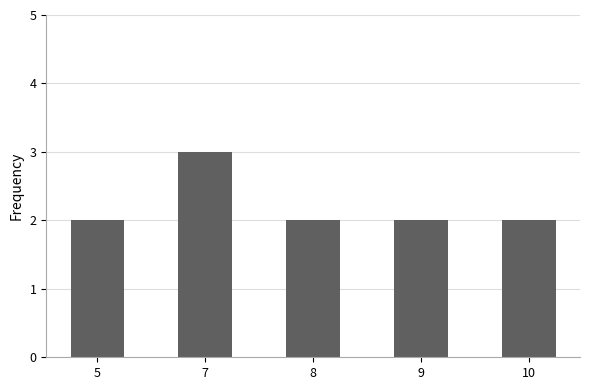

Reading right to left, list all the values displayed in this chart.

2	2	2	3	2